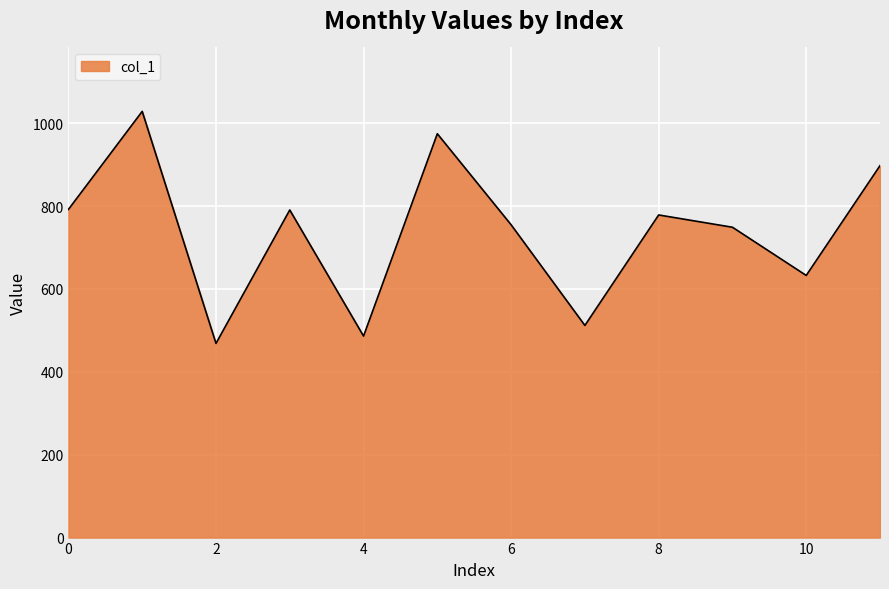

How many categories are shown in the chart?

12